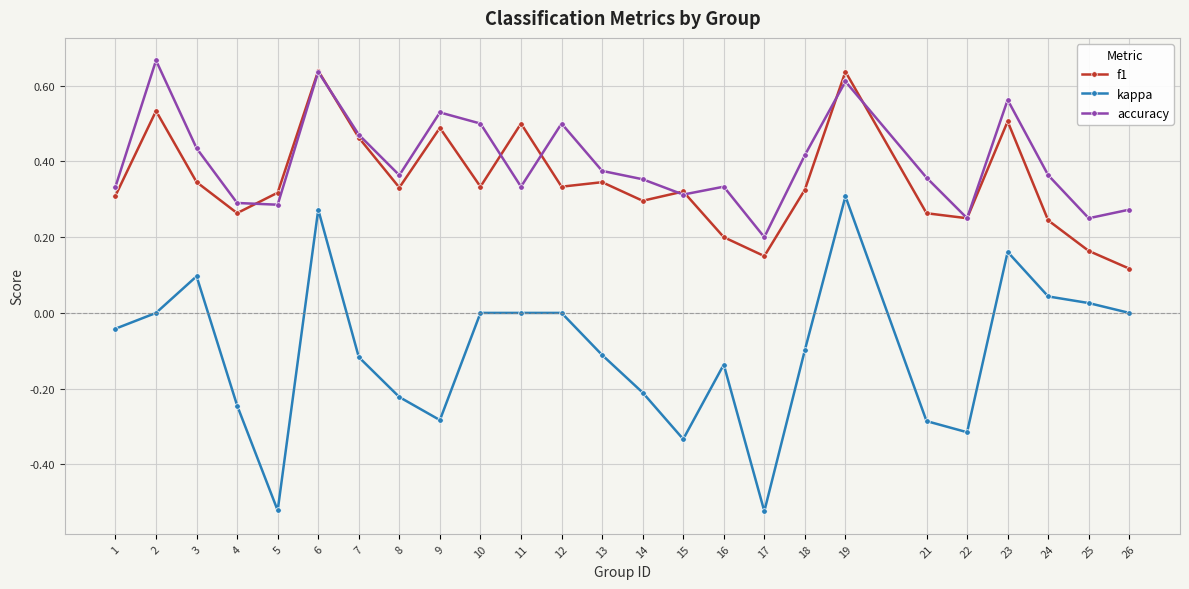

Which series has the largest total across all categories?

accuracy